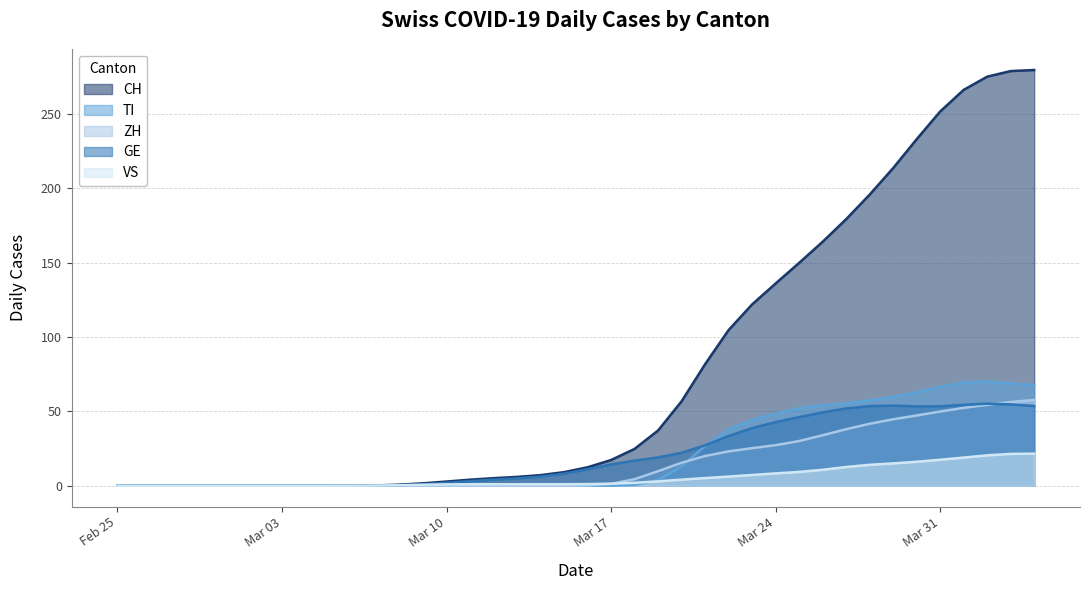

Which series has the largest range (max minus min)?

CH